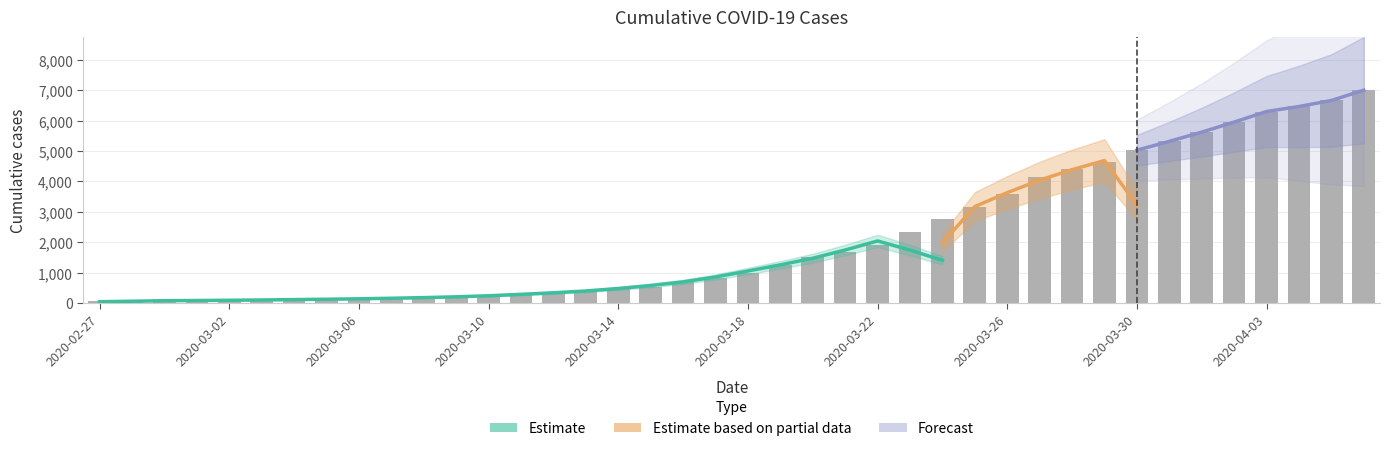

True or false: the data shows 5622 at 2020-04-01.

True